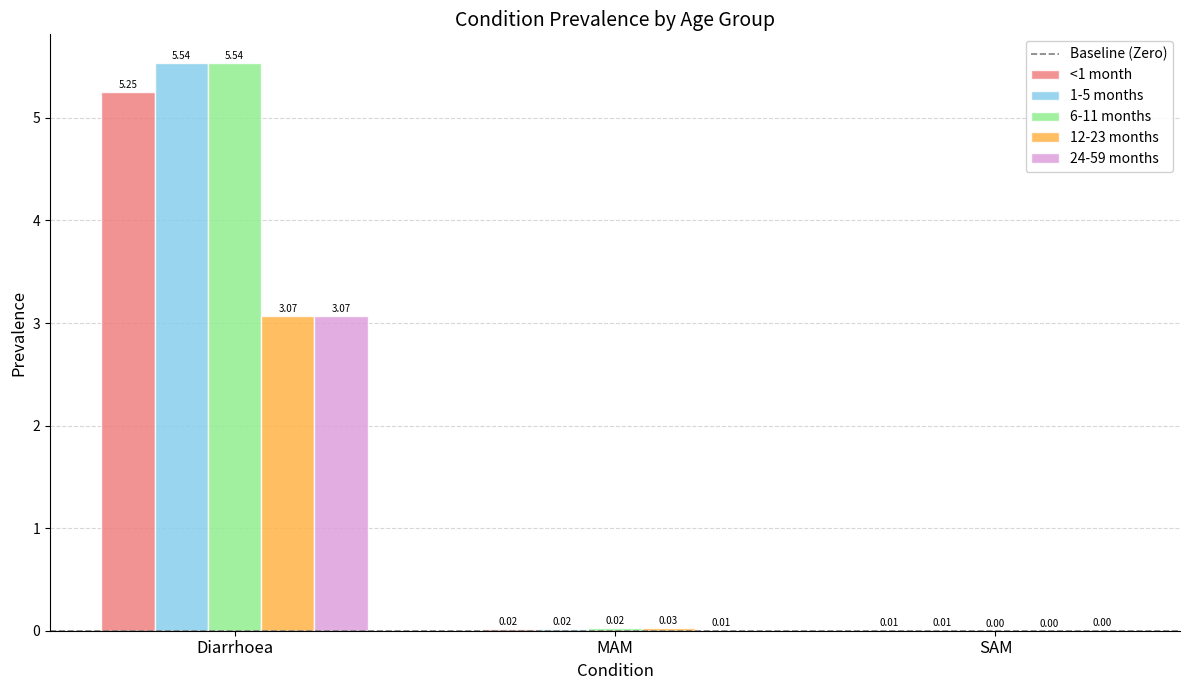

At which category does the chart reach its peak across all series?

Diarrhoea